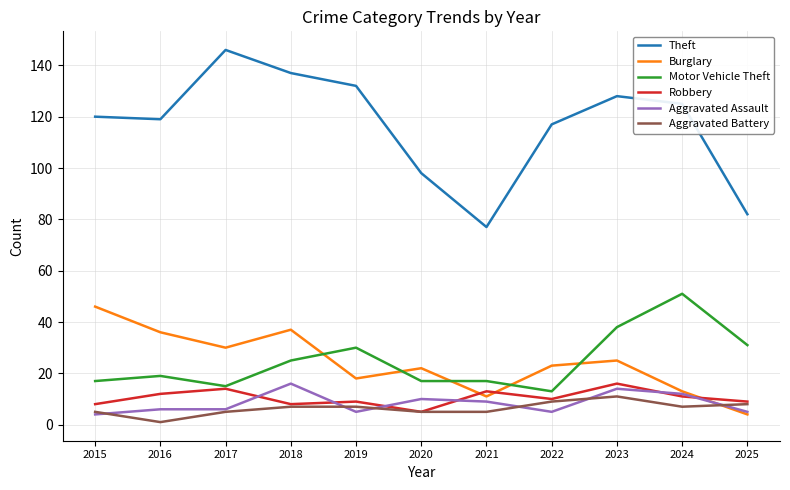

Which category has the highest value in the Motor Vehicle Theft series?

2024